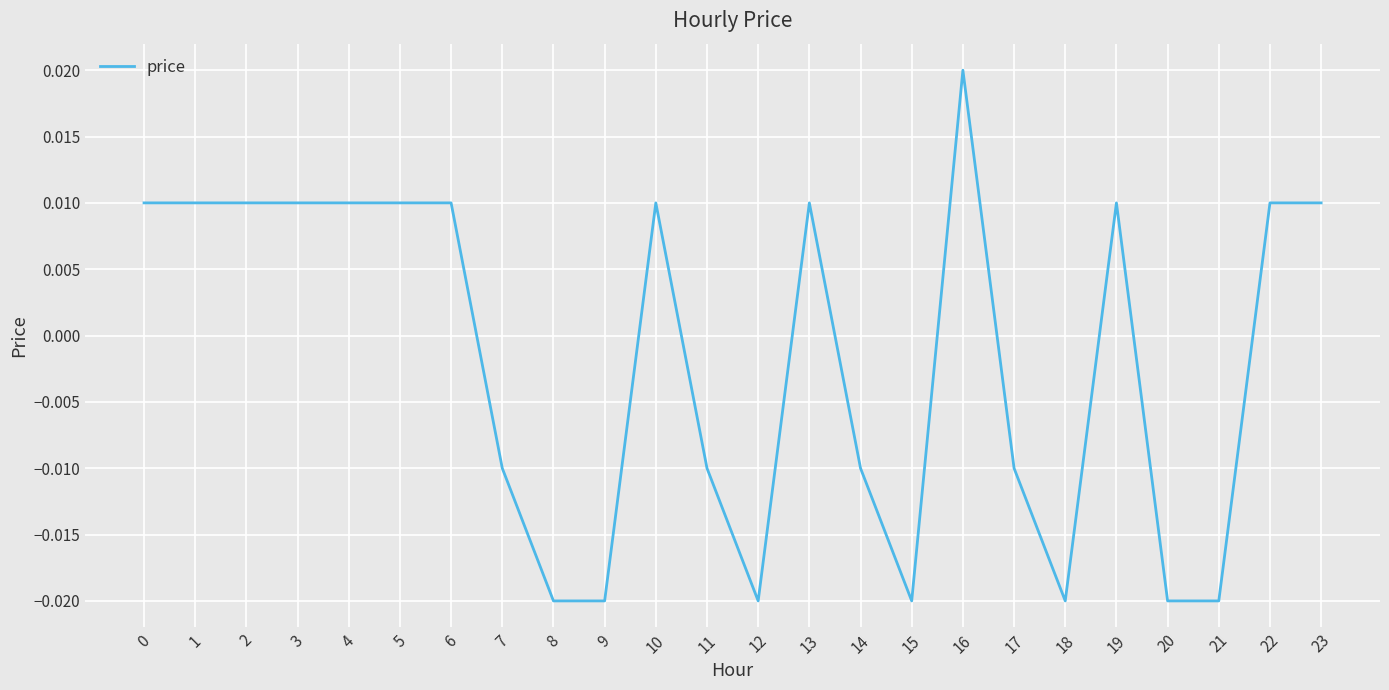

How many distinct data groups are displayed?

1